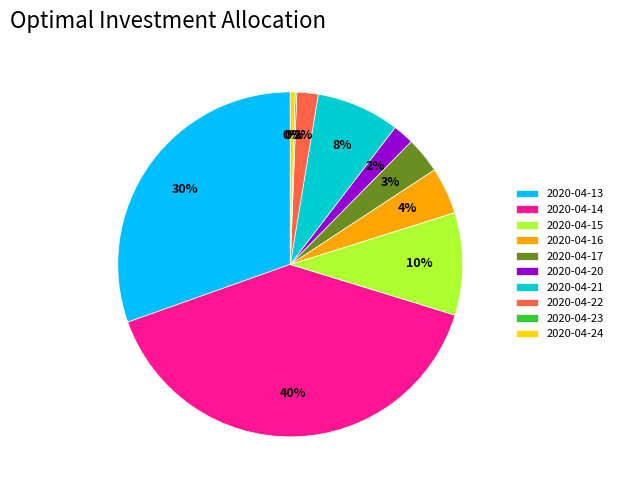

To the nearest percent, what percentage of the pie is 2020-04-15?

10%